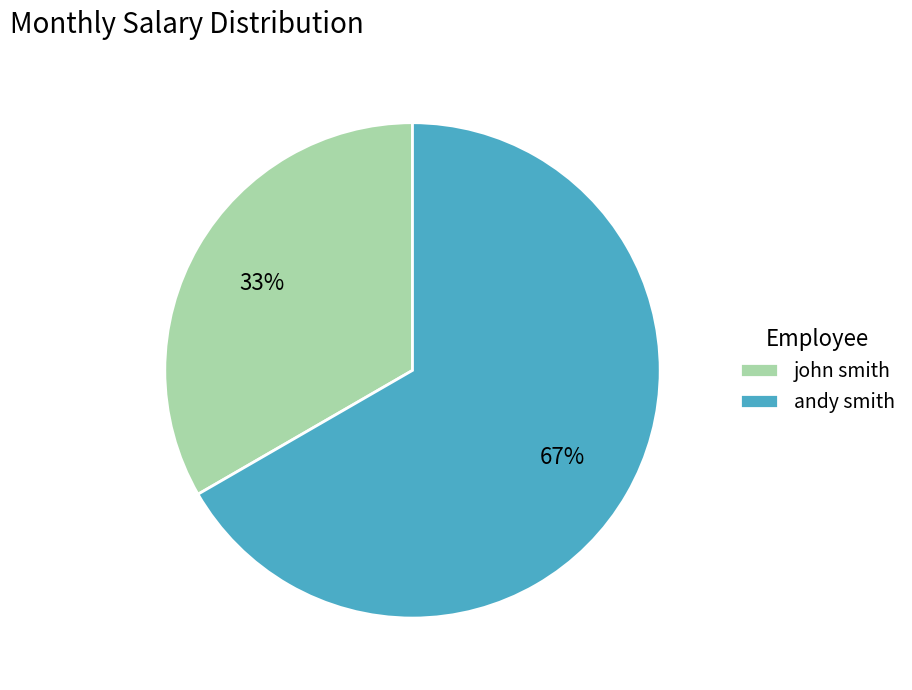

Is there any slice that represents more than half of the pie?

Yes